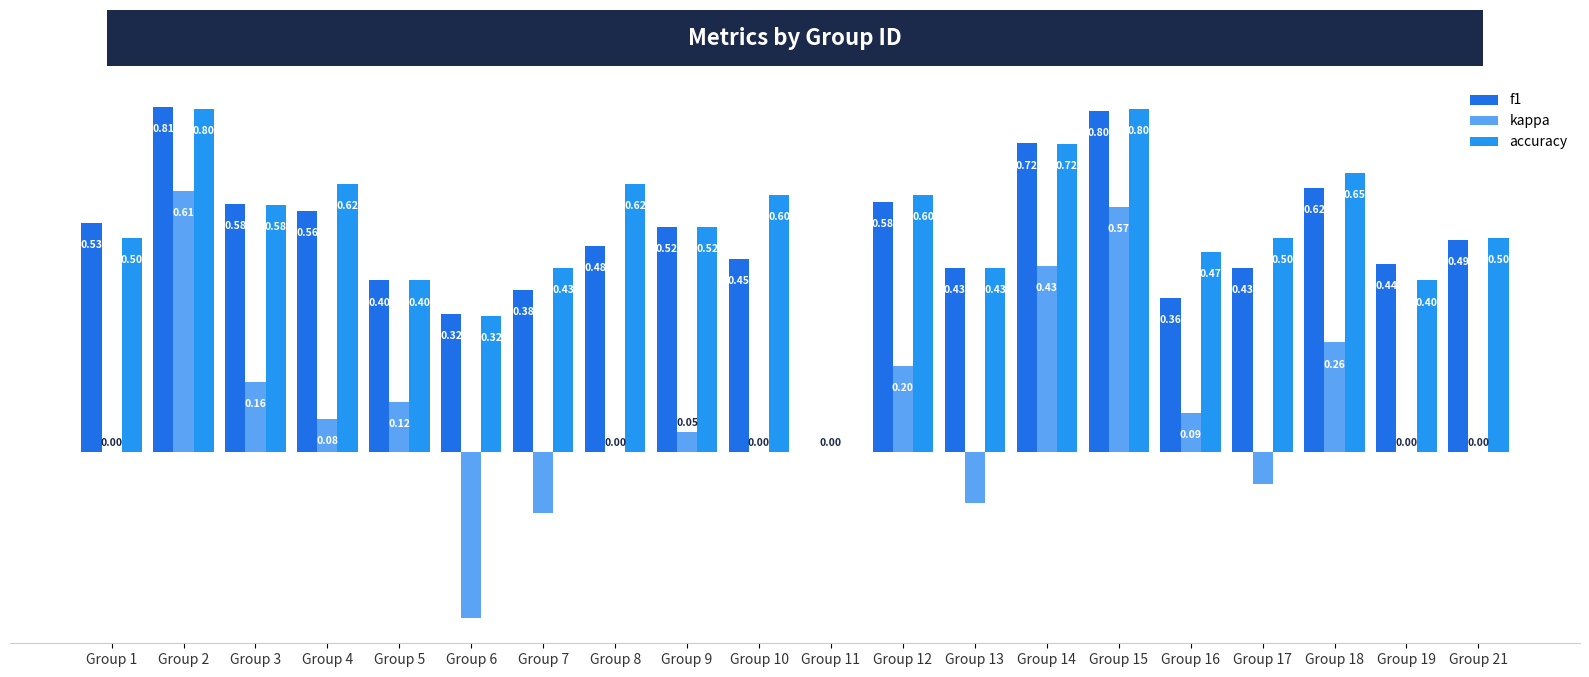

Which category has the highest value in the f1 series?

Group 2